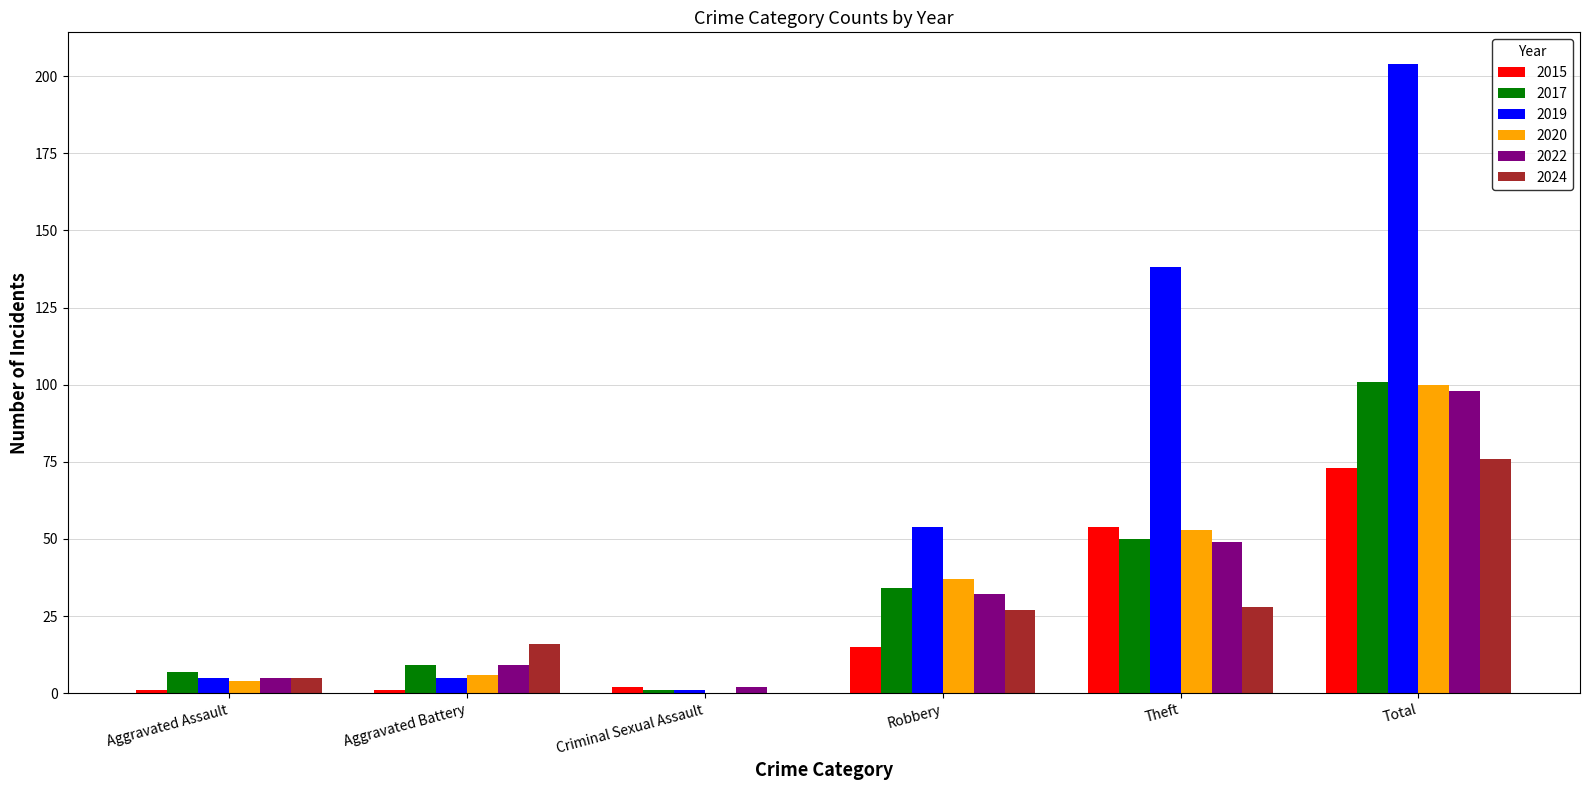

Reading left to right, extract all data points from this chart.

2015: Aggravated Assault=1	Aggravated Battery=1	Criminal Sexual Assault=2	Robbery=15	Theft=54	Total=73
2017: Aggravated Assault=7	Aggravated Battery=9	Criminal Sexual Assault=1	Robbery=34	Theft=50	Total=101
2019: Aggravated Assault=5	Aggravated Battery=5	Criminal Sexual Assault=1	Robbery=54	Theft=138	Total=204
2020: Aggravated Assault=4	Aggravated Battery=6	Criminal Sexual Assault=0	Robbery=37	Theft=53	Total=100
2022: Aggravated Assault=5	Aggravated Battery=9	Criminal Sexual Assault=2	Robbery=32	Theft=49	Total=98
2024: Aggravated Assault=5	Aggravated Battery=16	Criminal Sexual Assault=0	Robbery=27	Theft=28	Total=76